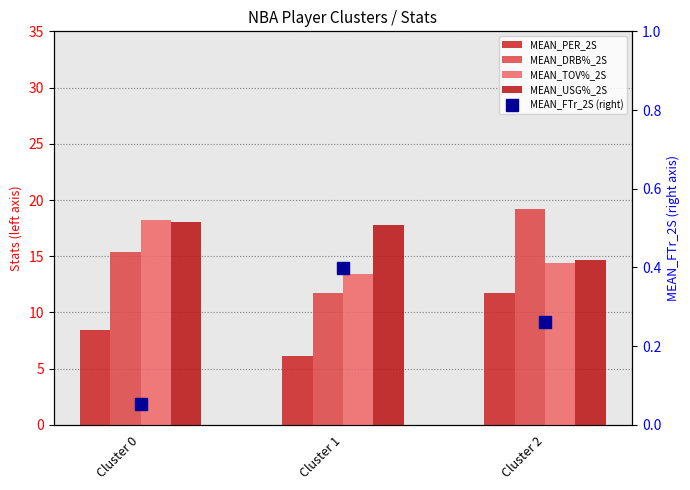

Reading left to right, transcribe all the data shown in this chart.

MEAN_PER_2S: 8.5	6.1	11.7
MEAN_DRB%_2S: 15.4	11.8	19.2
MEAN_TOV%_2S: 18.2	13.4	14.4
MEAN_USG%_2S: 18.0	17.8	14.7
MEAN_FTr_2S (right): 0.1	0.4	0.3